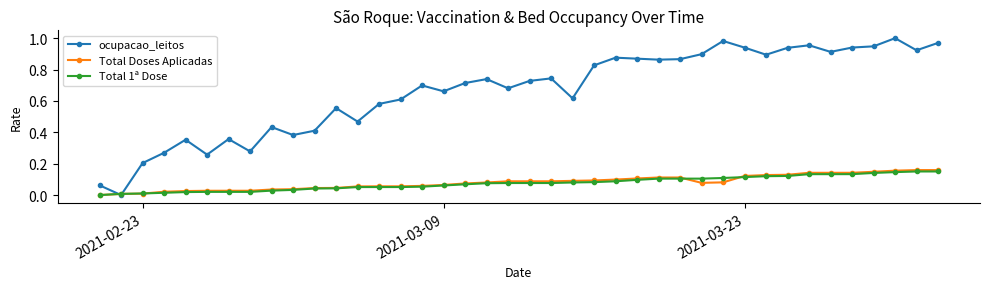

How many lines are shown in the chart?

3